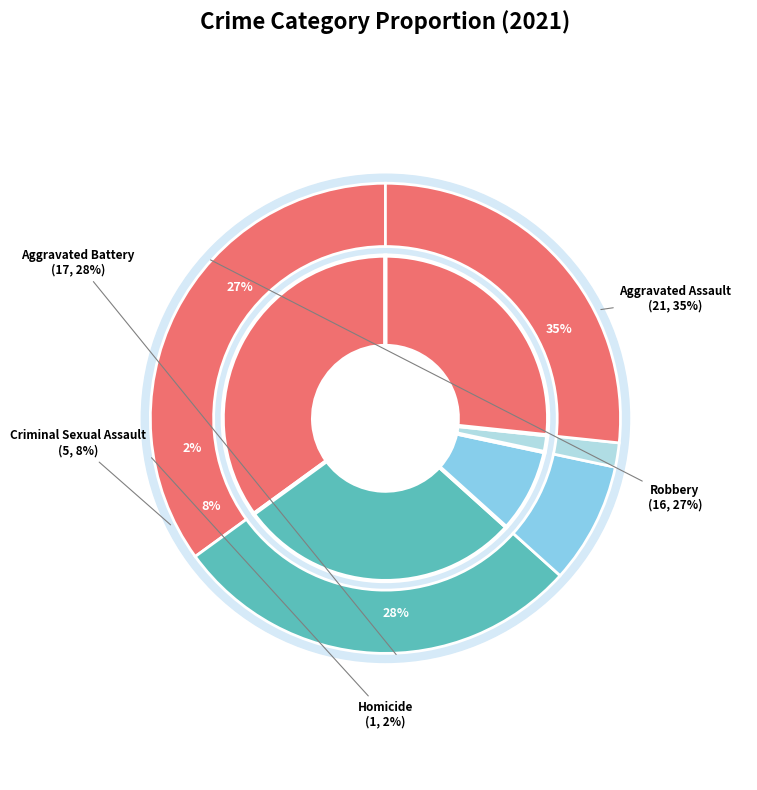

What percentage is NOT represented by Aggravated Assault?

65.0%